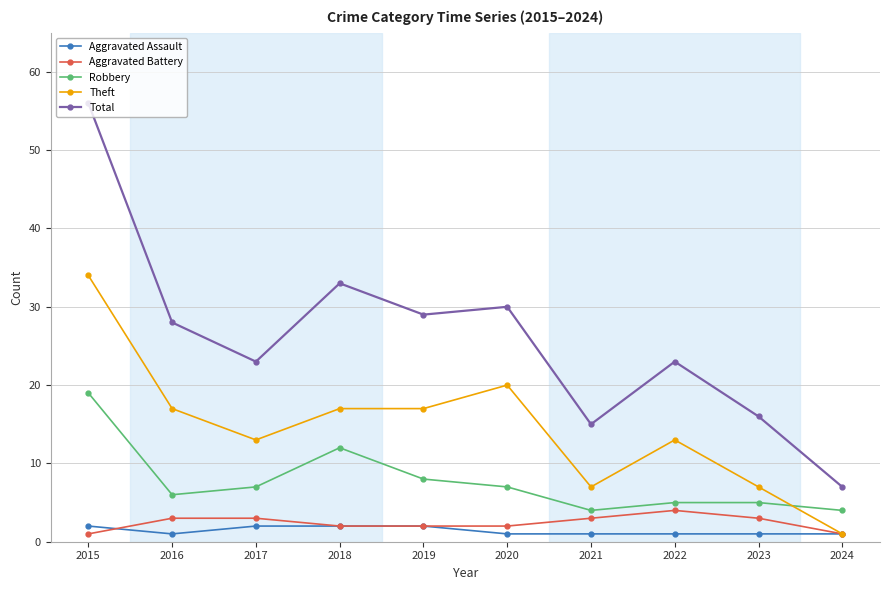

At which category is the sum across all series the highest?

2015